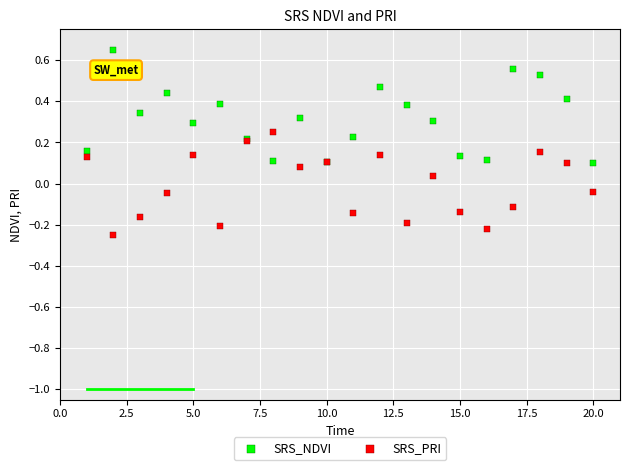

Which series contains the lowest Y value?

SRS_PRI